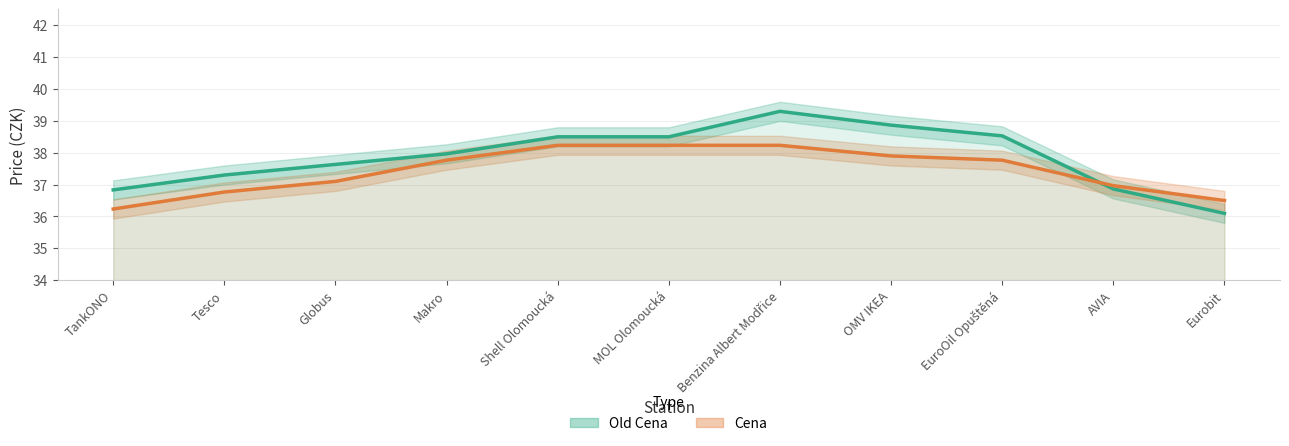

What is the smallest value displayed?

36.1